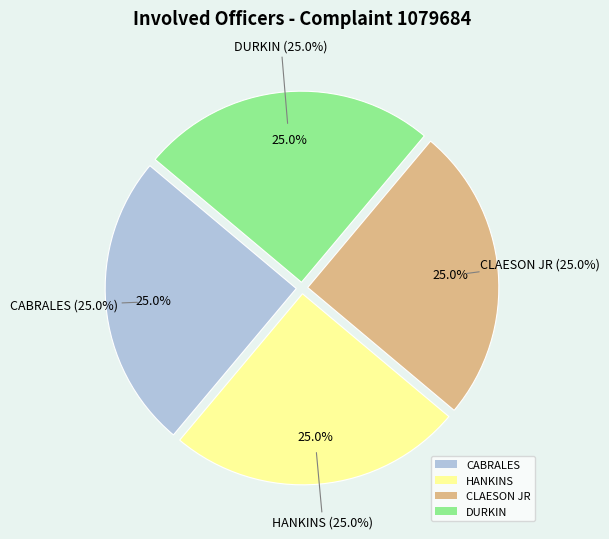

How many segments does this pie chart have?

4